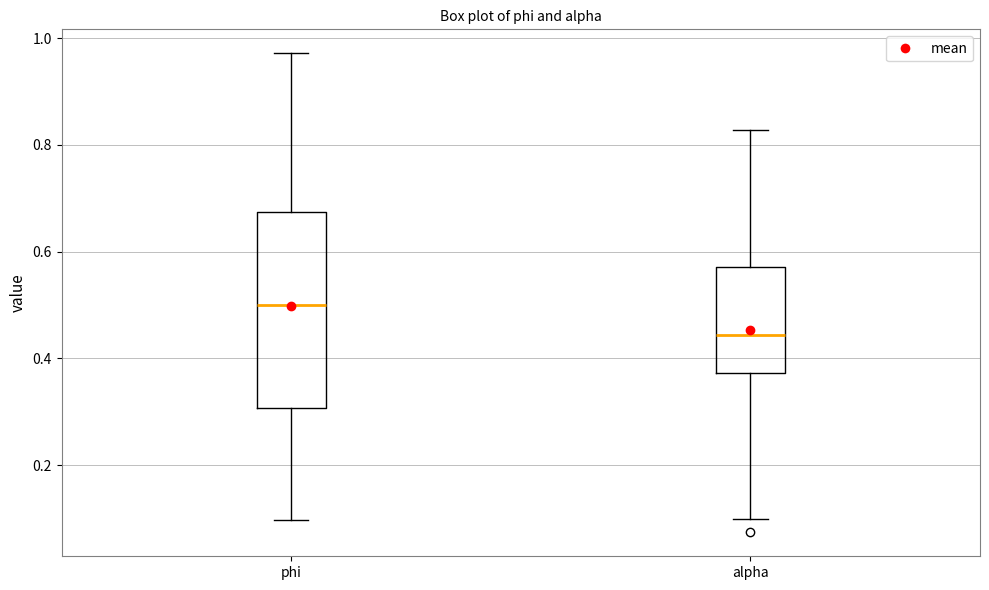

Reading left to right, transcribe this box plot: for each box, give where its median line is, the range the box spans, and where its two whiskers end, as read against the y-axis. The values are not printed on the chart, so give them approximately, as read against the axis.

phi: median 0.50, box 0.30 to 0.68, whiskers 0.10 to 0.98
alpha: median 0.44, box 0.38 to 0.58, whiskers 0.10 to 0.82